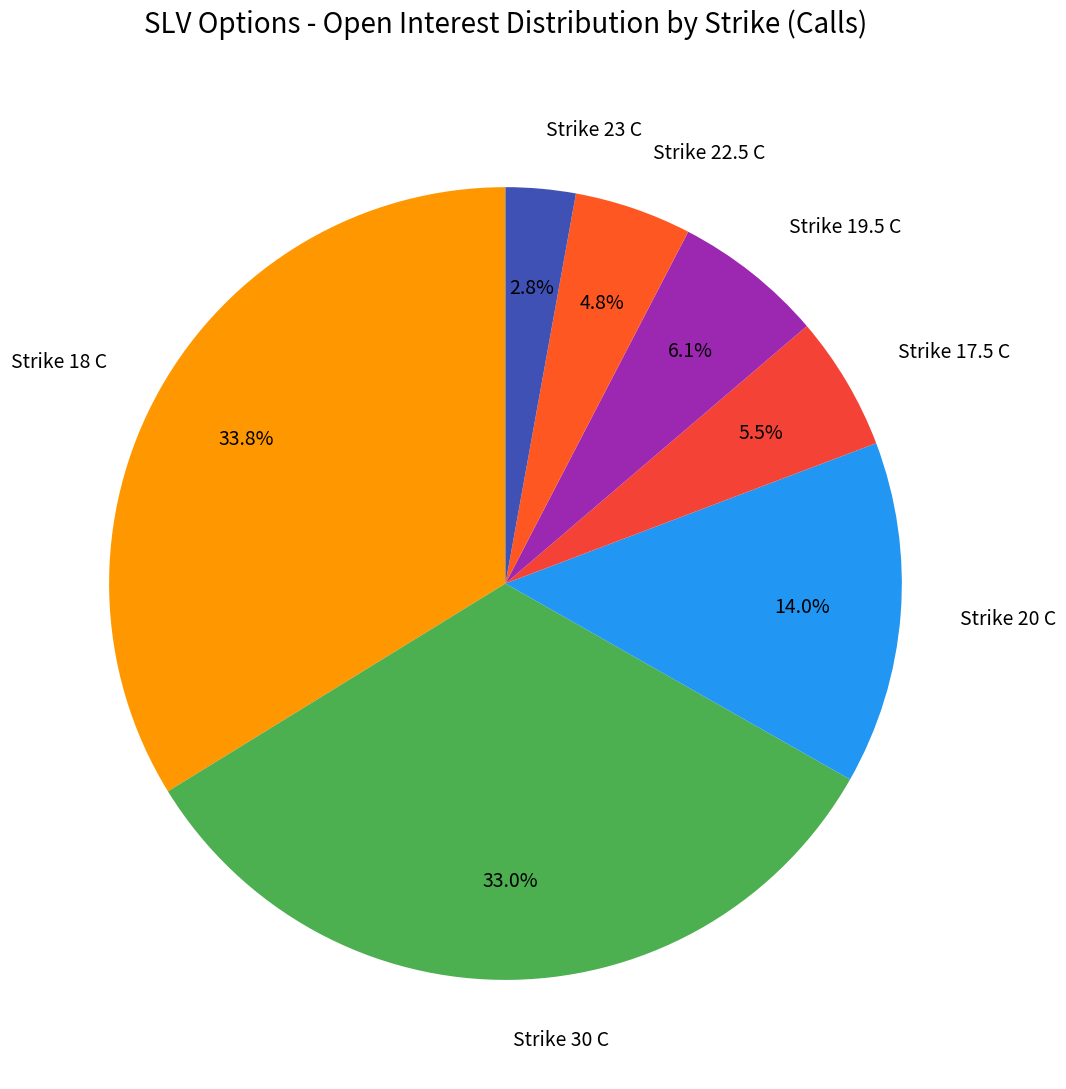

What is the total percentage of Strike 22.5 C and Strike 20 C?

18.8%